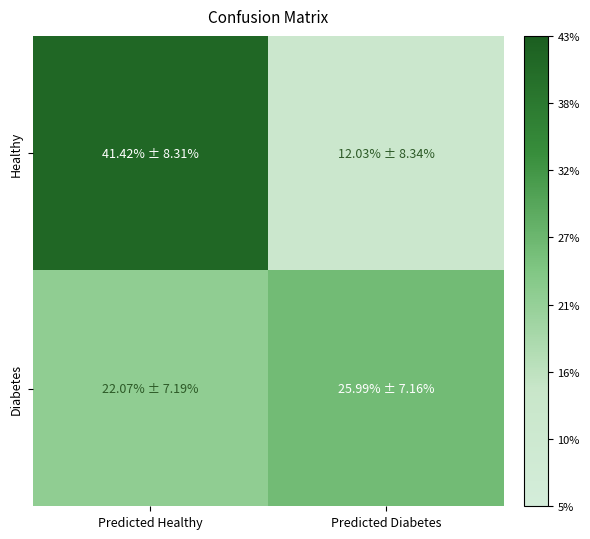

Reading left to right, what are all the values shown in this chart?

Healthy: Predicted Healthy=41.4	Predicted Diabetes=12.0
Diabetes: Predicted Healthy=22.1	Predicted Diabetes=26.0